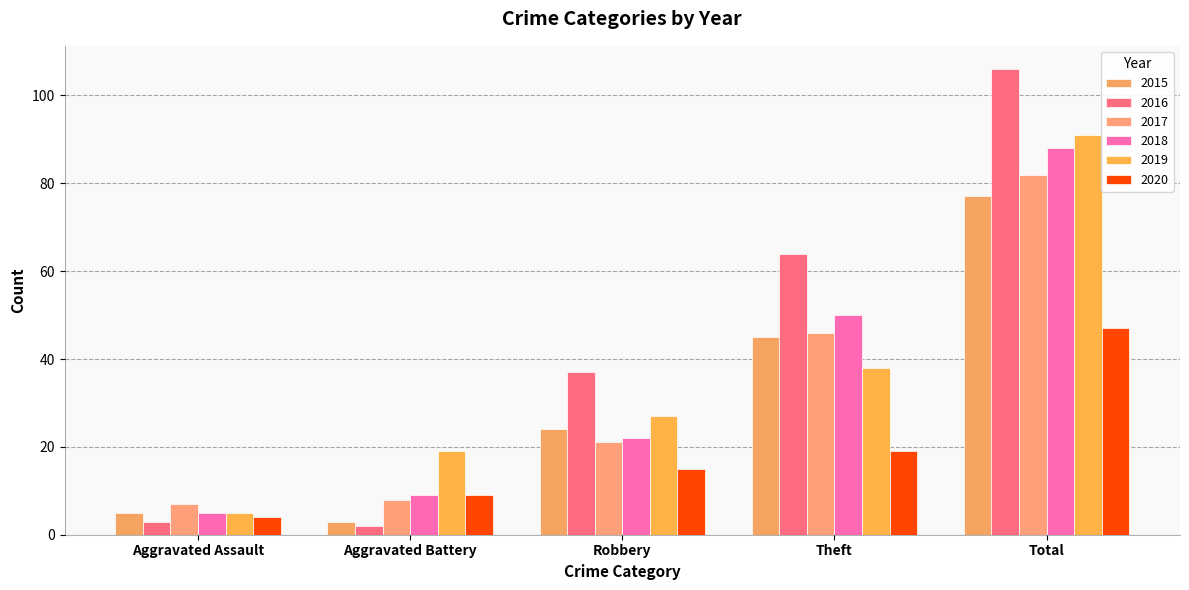

The 2017 series shows 29 at Total. True or false?

False